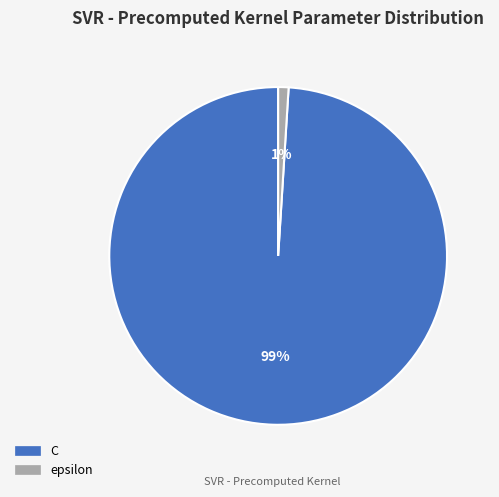

What is the majority slice?

C